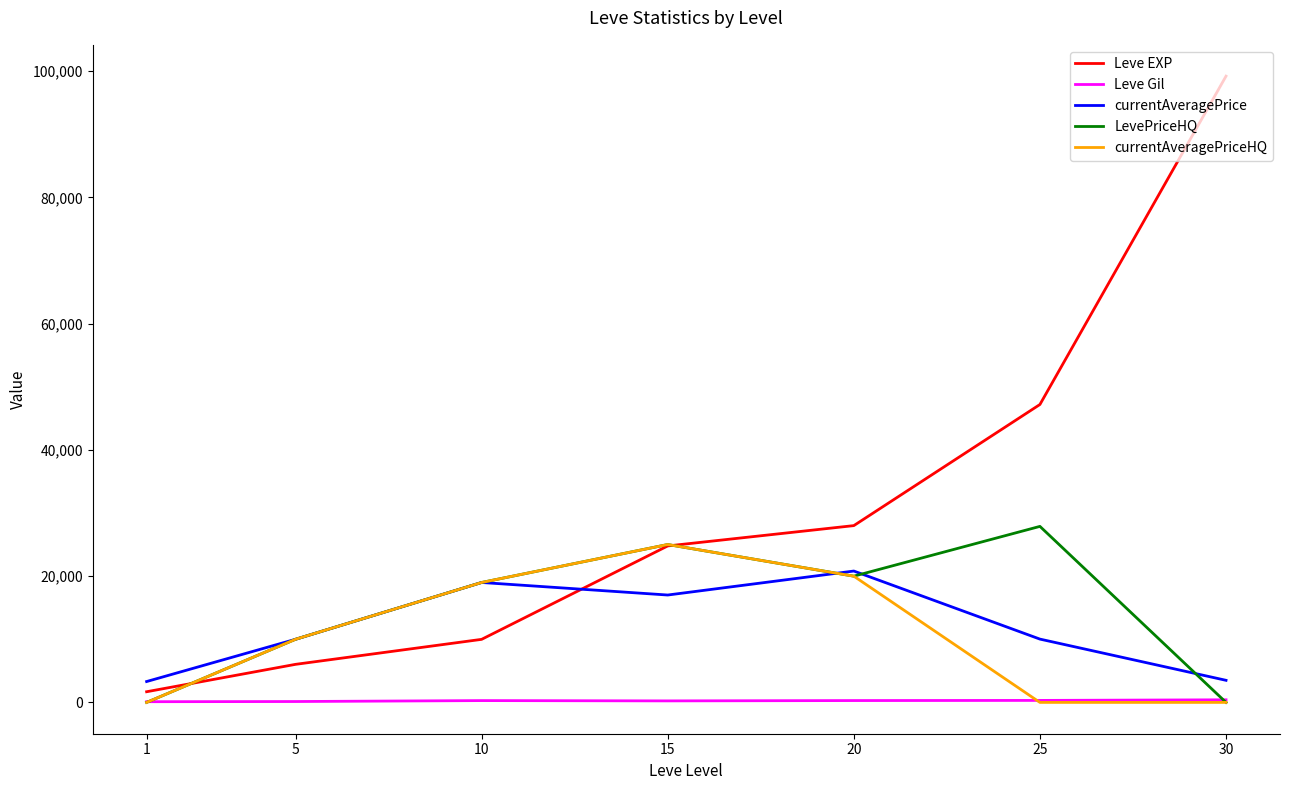

How many lines are shown in the chart?

5